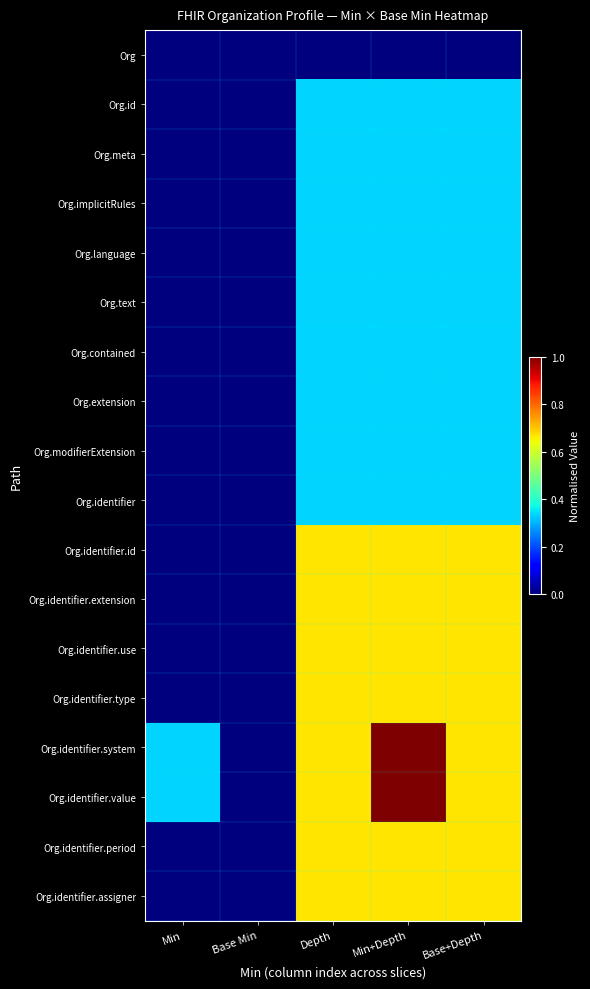

Reading left to right, list all the values displayed in this chart.

Org: Min=0.0	Base Min=0.0	Depth=0.0	Min+Depth=0.0	Base+Depth=0.0
Org.id: Min=0.0	Base Min=0.0	Depth=0.3	Min+Depth=0.3	Base+Depth=0.3
Org.meta: Min=0.0	Base Min=0.0	Depth=0.3	Min+Depth=0.3	Base+Depth=0.3
Org.implicitRules: Min=0.0	Base Min=0.0	Depth=0.3	Min+Depth=0.3	Base+Depth=0.3
Org.language: Min=0.0	Base Min=0.0	Depth=0.3	Min+Depth=0.3	Base+Depth=0.3
Org.text: Min=0.0	Base Min=0.0	Depth=0.3	Min+Depth=0.3	Base+Depth=0.3
Org.contained: Min=0.0	Base Min=0.0	Depth=0.3	Min+Depth=0.3	Base+Depth=0.3
Org.extension: Min=0.0	Base Min=0.0	Depth=0.3	Min+Depth=0.3	Base+Depth=0.3
Org.modifierExtension: Min=0.0	Base Min=0.0	Depth=0.3	Min+Depth=0.3	Base+Depth=0.3
Org.identifier: Min=0.0	Base Min=0.0	Depth=0.3	Min+Depth=0.3	Base+Depth=0.3
Org.identifier.id: Min=0.0	Base Min=0.0	Depth=0.7	Min+Depth=0.7	Base+Depth=0.7
Org.identifier.extension: Min=0.0	Base Min=0.0	Depth=0.7	Min+Depth=0.7	Base+Depth=0.7
Org.identifier.use: Min=0.0	Base Min=0.0	Depth=0.7	Min+Depth=0.7	Base+Depth=0.7
Org.identifier.type: Min=0.0	Base Min=0.0	Depth=0.7	Min+Depth=0.7	Base+Depth=0.7
Org.identifier.system: Min=0.3	Base Min=0.0	Depth=0.7	Min+Depth=1.0	Base+Depth=0.7
Org.identifier.value: Min=0.3	Base Min=0.0	Depth=0.7	Min+Depth=1.0	Base+Depth=0.7
Org.identifier.period: Min=0.0	Base Min=0.0	Depth=0.7	Min+Depth=0.7	Base+Depth=0.7
Org.identifier.assigner: Min=0.0	Base Min=0.0	Depth=0.7	Min+Depth=0.7	Base+Depth=0.7